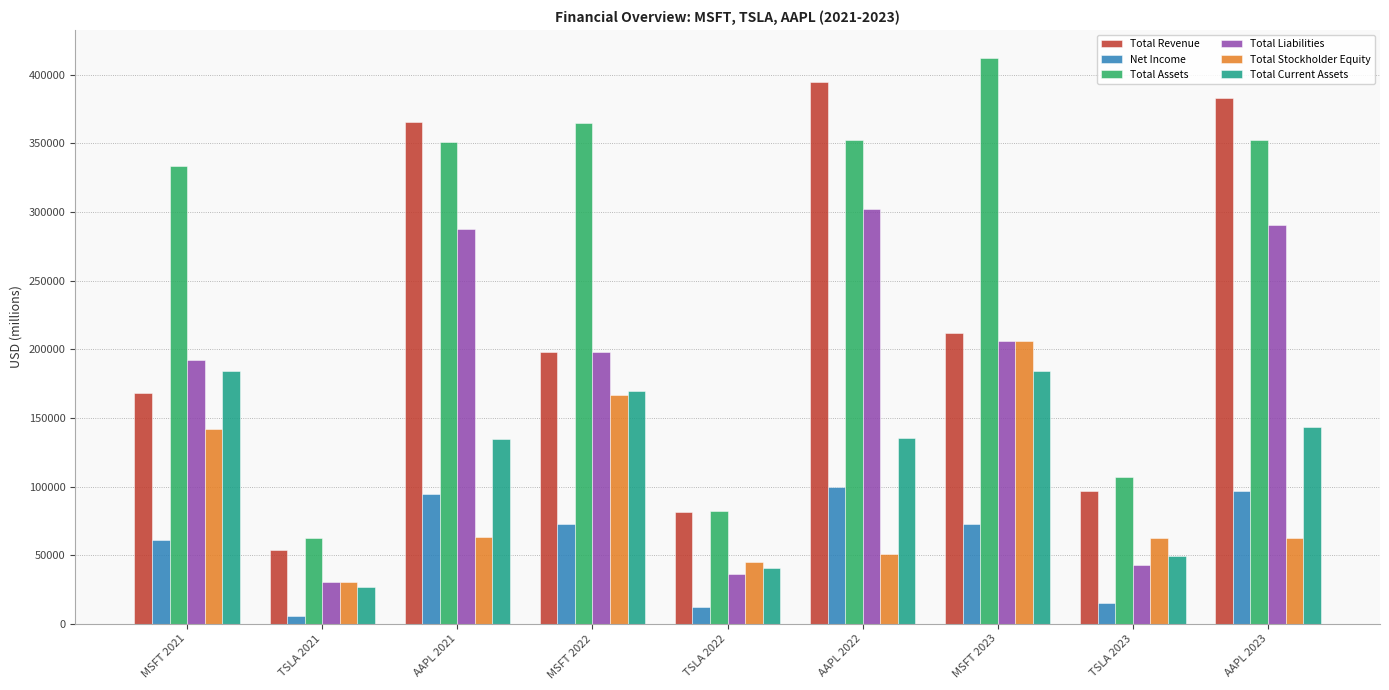

How many bars are there in total?

54